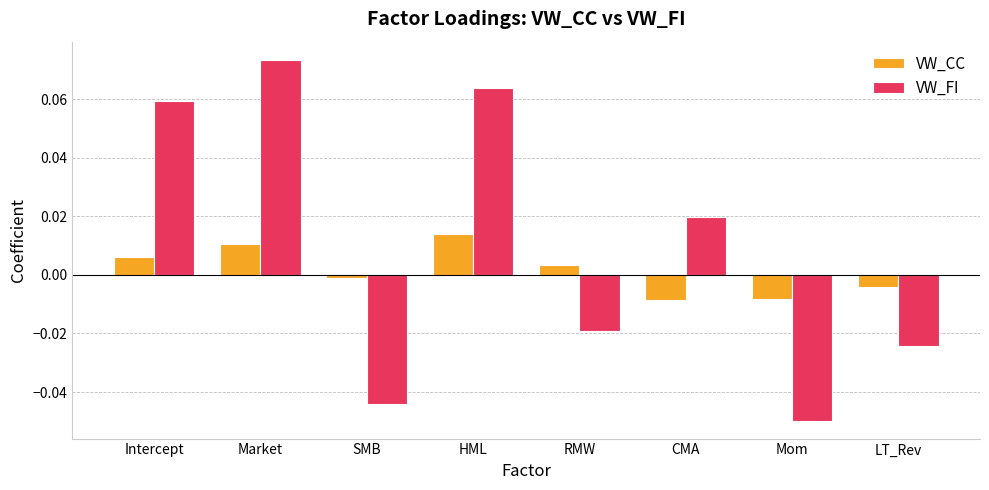

Rank the series by their maximum value, from highest to lowest.

VW_FI, VW_CC